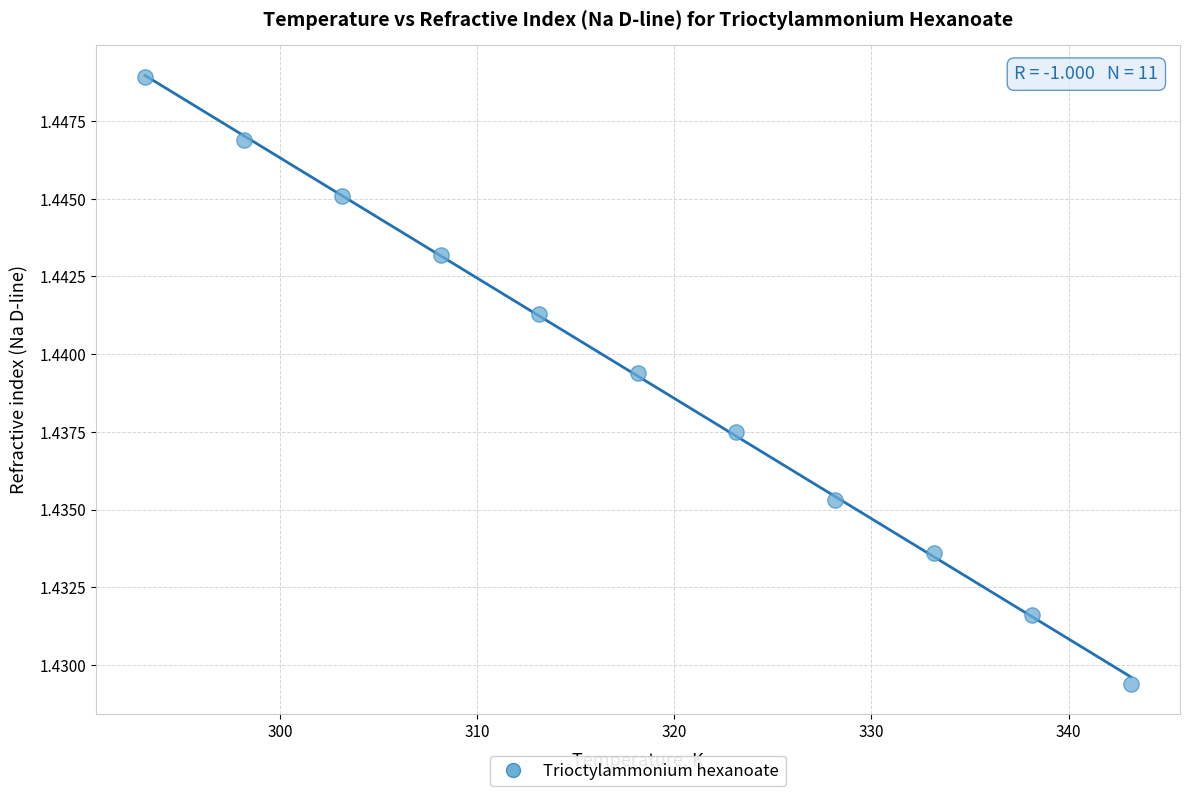

What is the average X value?

318.1